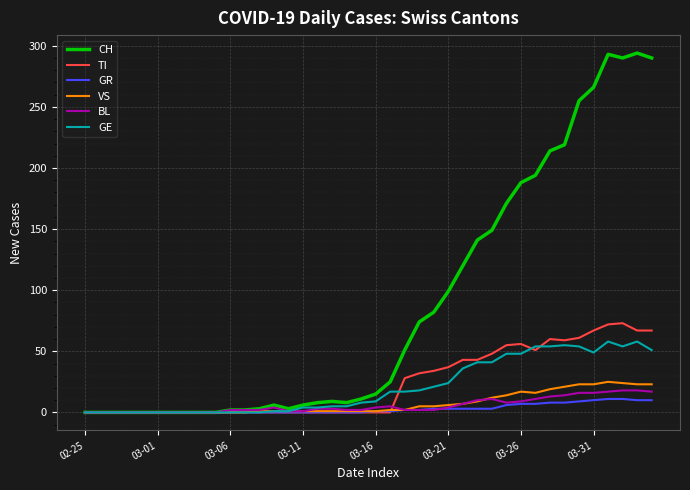

What is the maximum value shown in the chart?

294